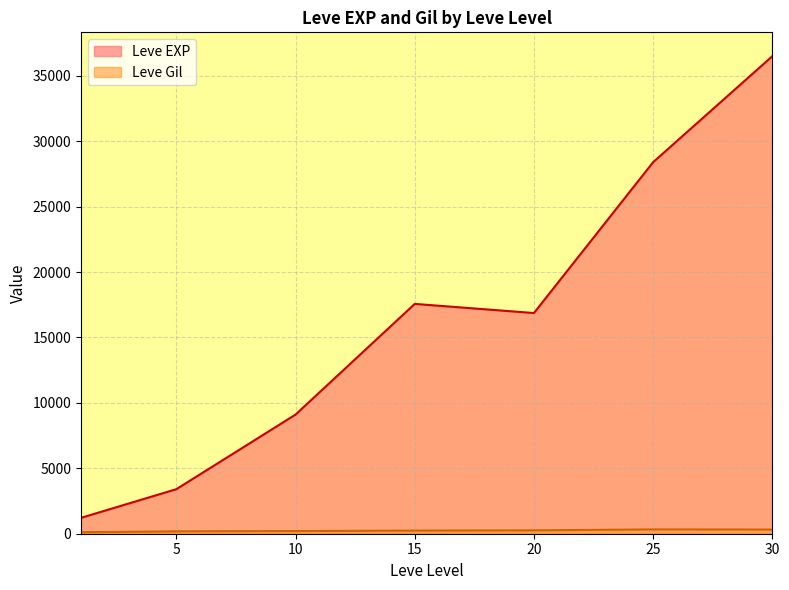

What is the maximum value for Leve EXP?

36492.5